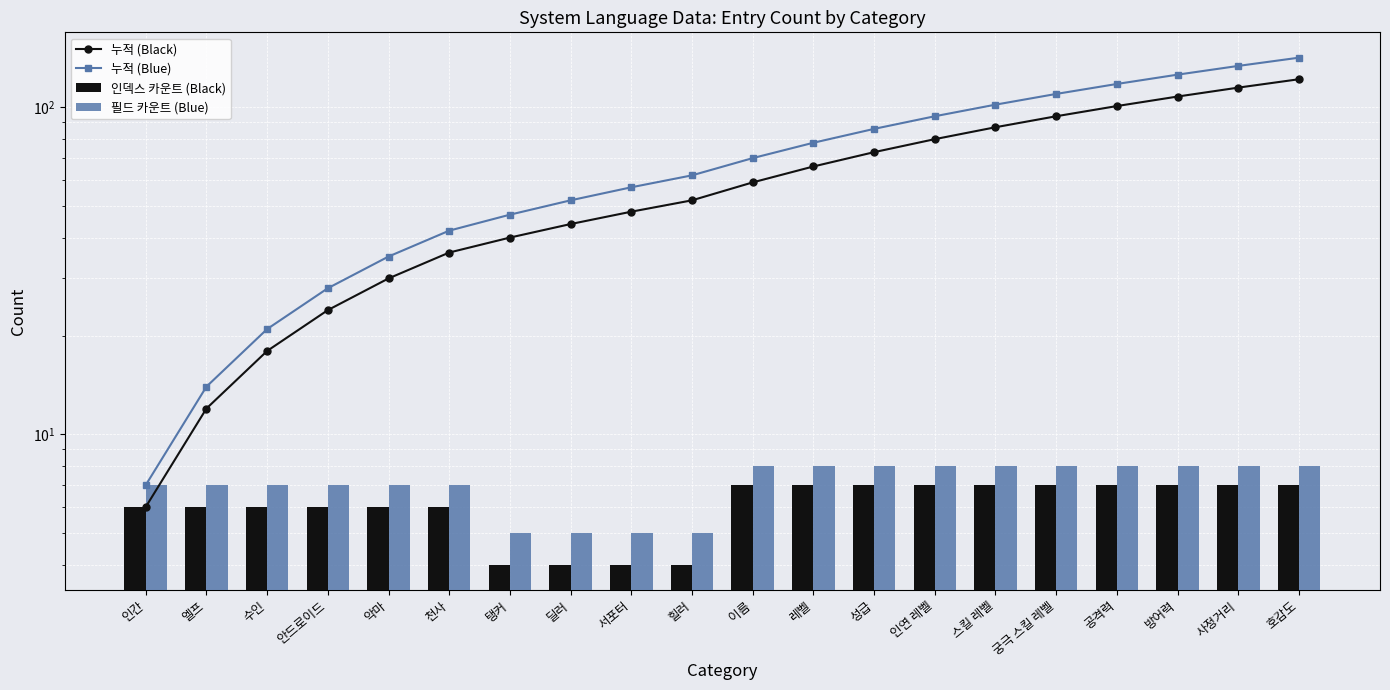

List the labels in order of 필드 카운트 (Blue) value, largest first.

이름, 레벨, 성급, 인연 레벨, 스킬 레벨, 궁극 스킬 레벨, 공격력, 방어력, 사정거리, 호감도, 인간, 엘프, 수인, 안드로이드, 악마, 천사, 탱커, 딜러, 서포터, 힐러